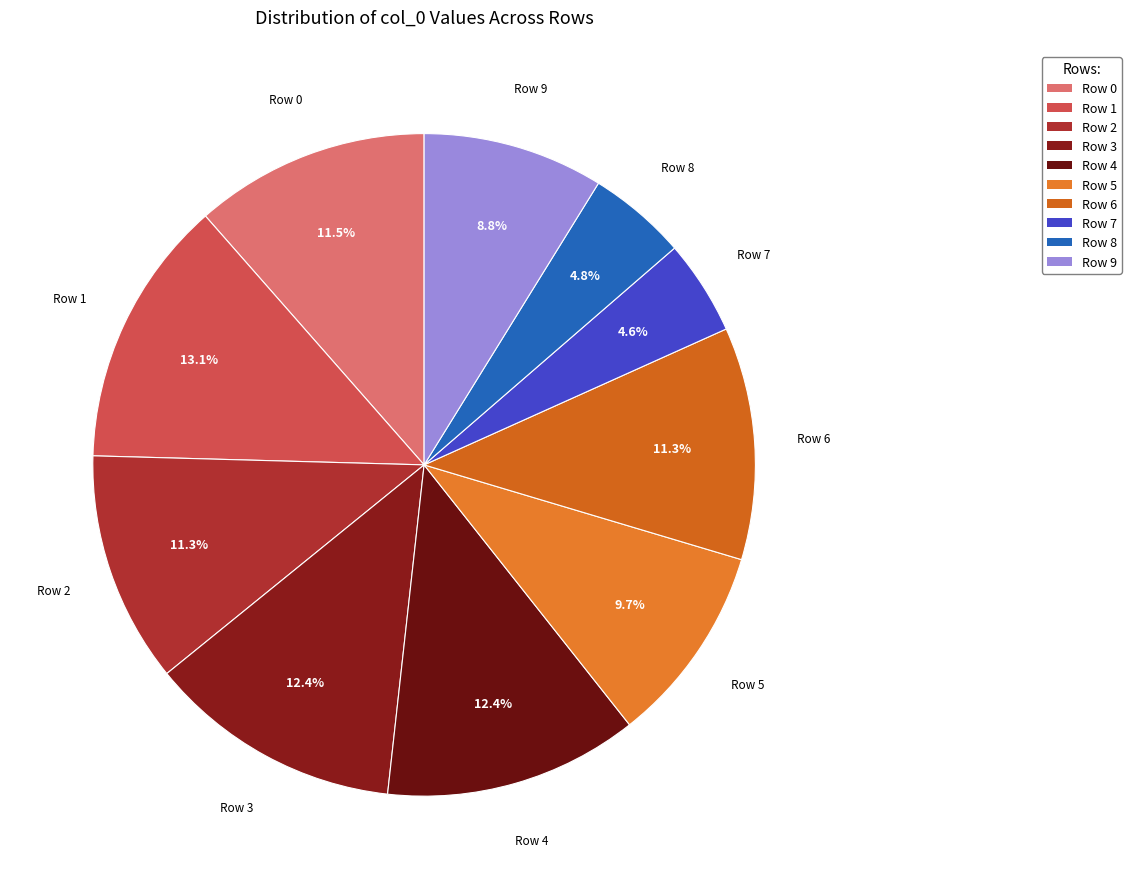

What percentage do Row 2 and Row 4 together represent?

23.7%